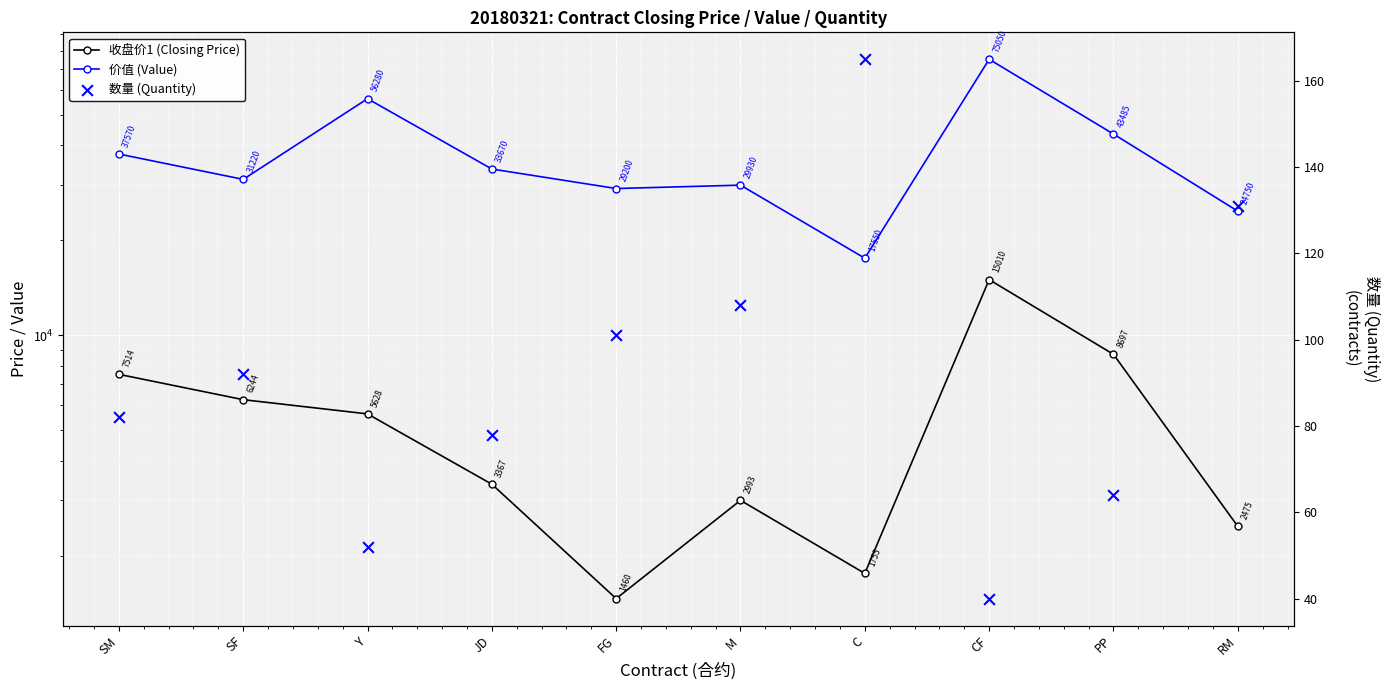

What are all the series names shown in the legend?

收盘价1 (Closing Price), 价值 (Value), 数量 (Quantity)